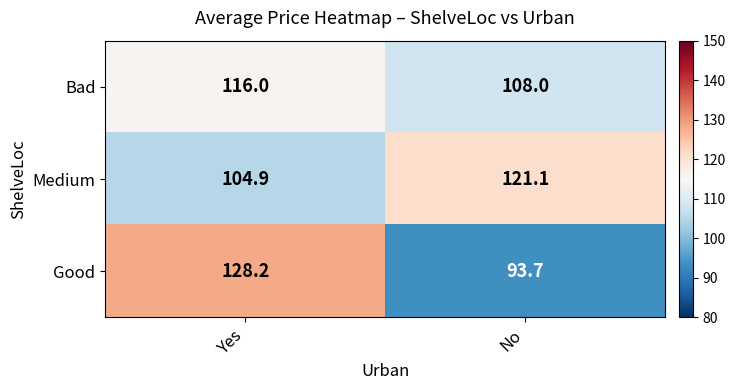

How many categories are shown in the chart?

2